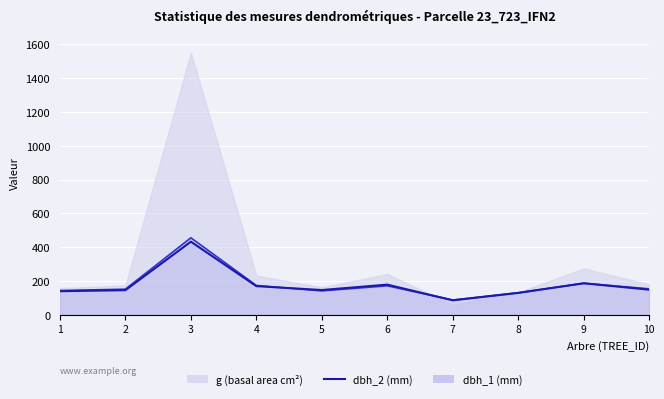

Between 5 and 10, which is larger?

10